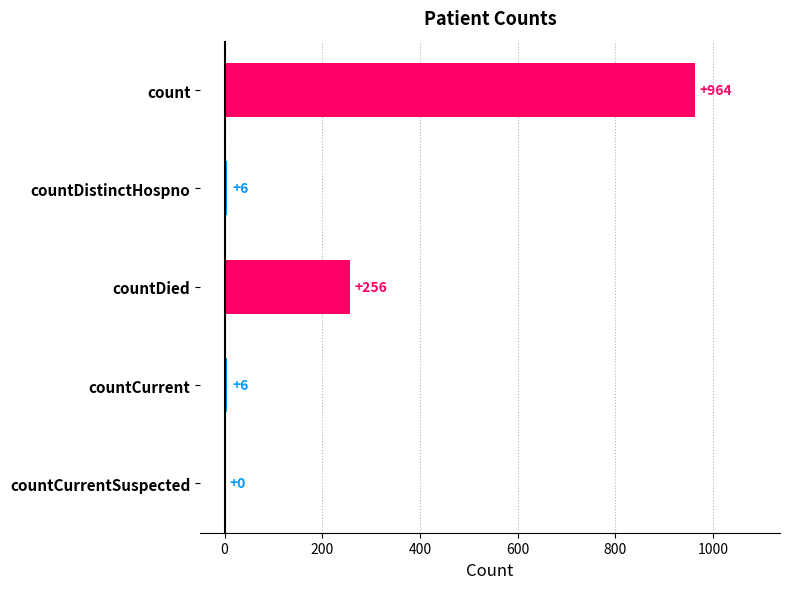

Are the bars horizontal?

Yes